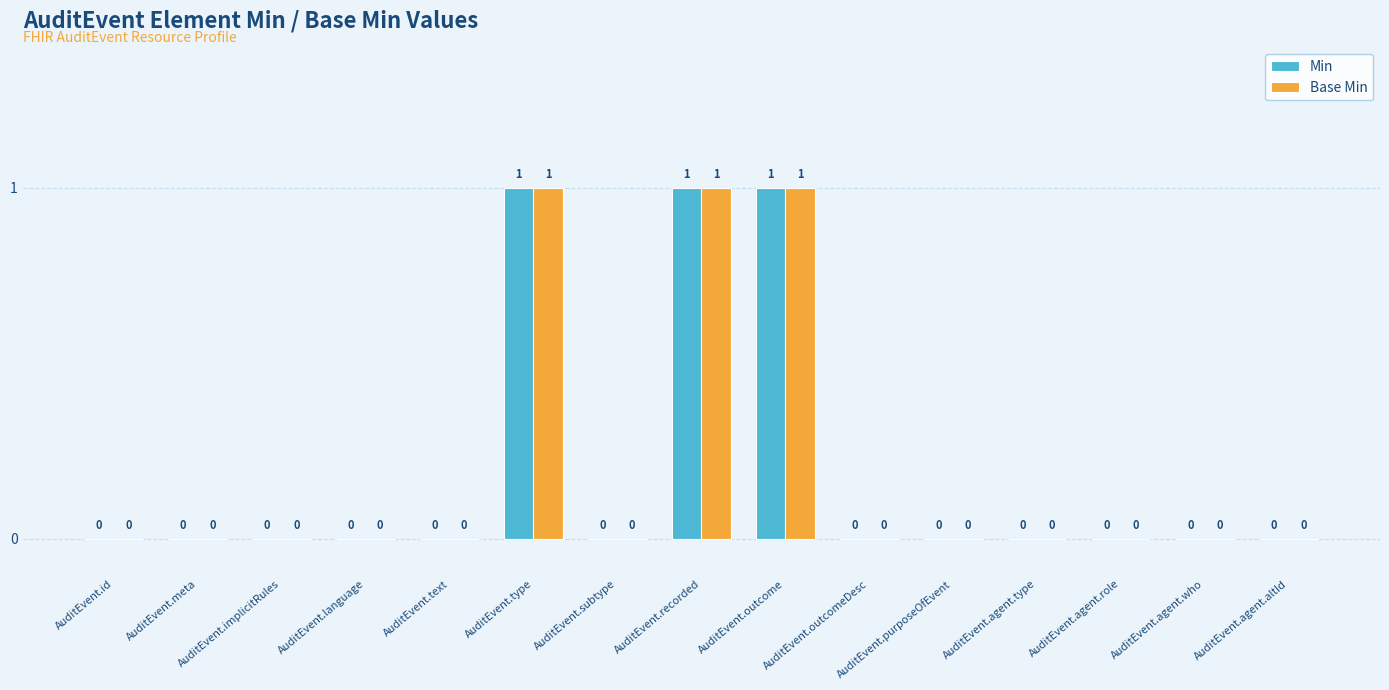

Reading left to right, extract all data points from this chart.

Min: 0	0	0	0	0	1	0	1	1	0	0	0	0	0	0
Base Min: 0	0	0	0	0	1	0	1	1	0	0	0	0	0	0